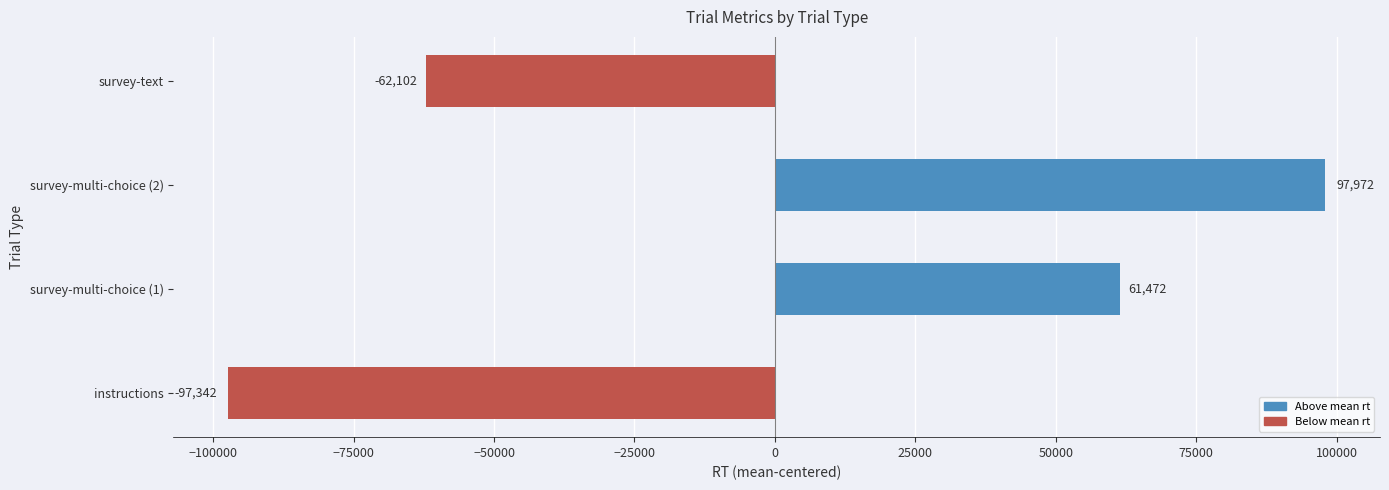

What is the minimum value shown in the chart?

-97342.5